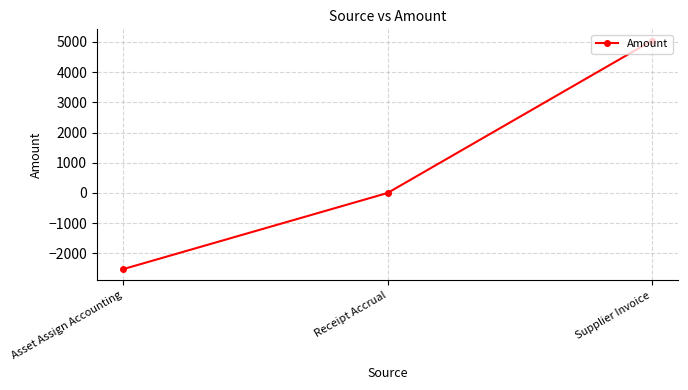

List the labels in order of value, largest first.

Supplier Invoice, Receipt Accrual, Asset Assign Accounting